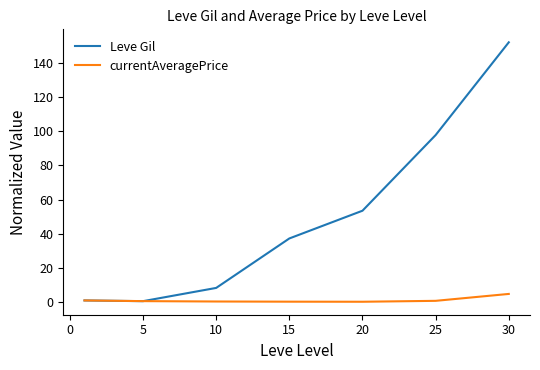

Rank the series by their average value, from highest to lowest.

Leve Gil, currentAveragePrice